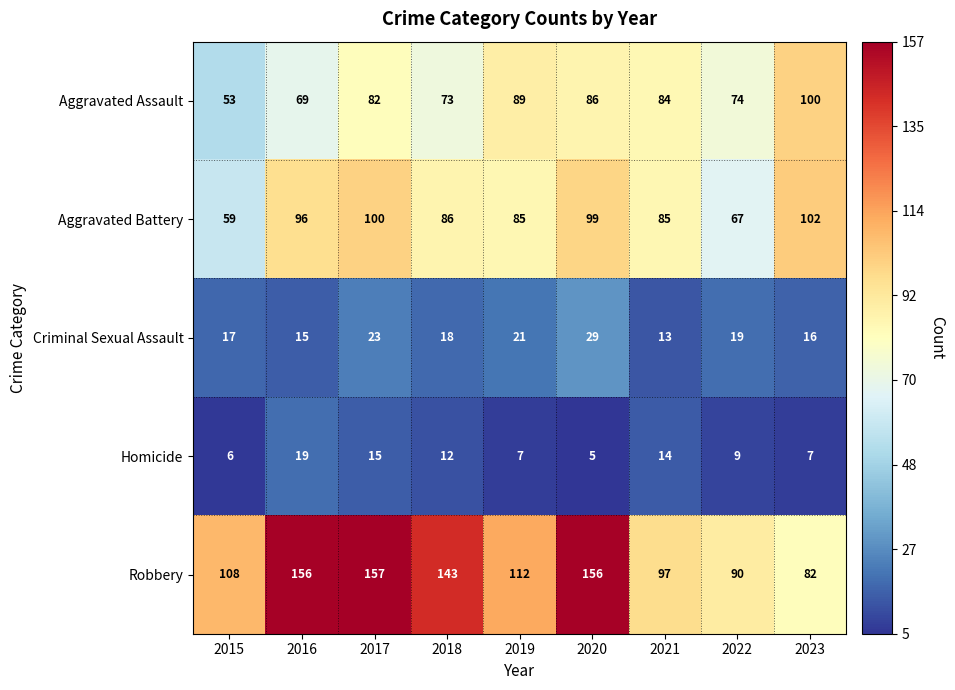

What is the highest value of the Homicide series?

19